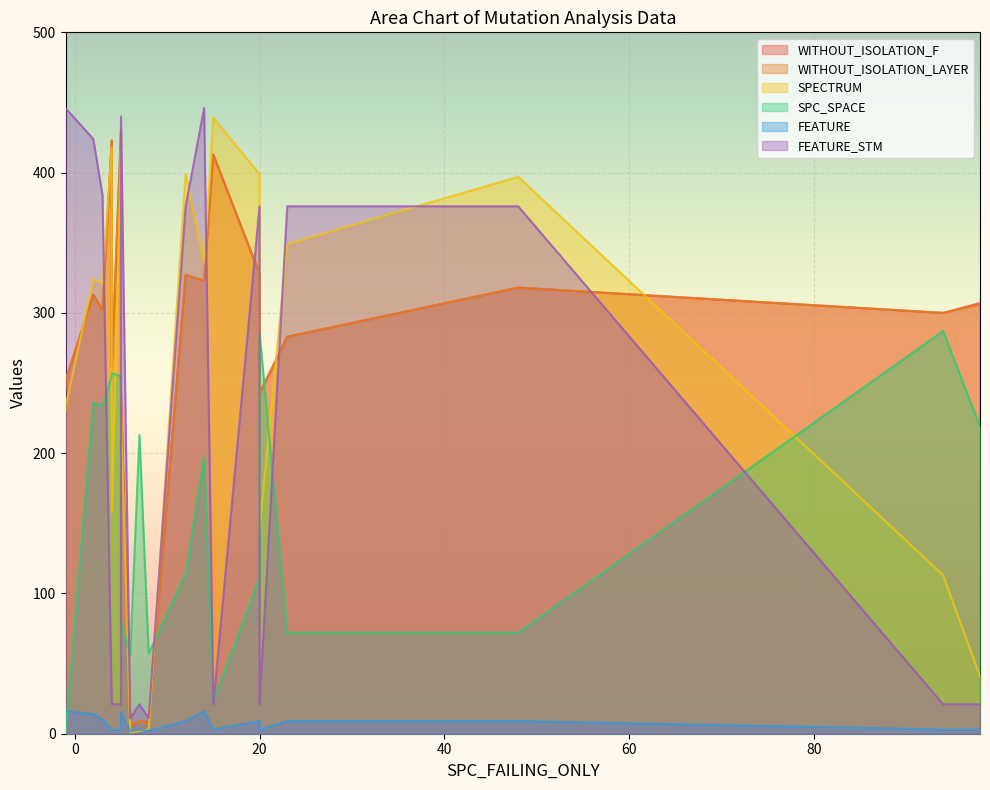

How many lines are shown in the chart?

6